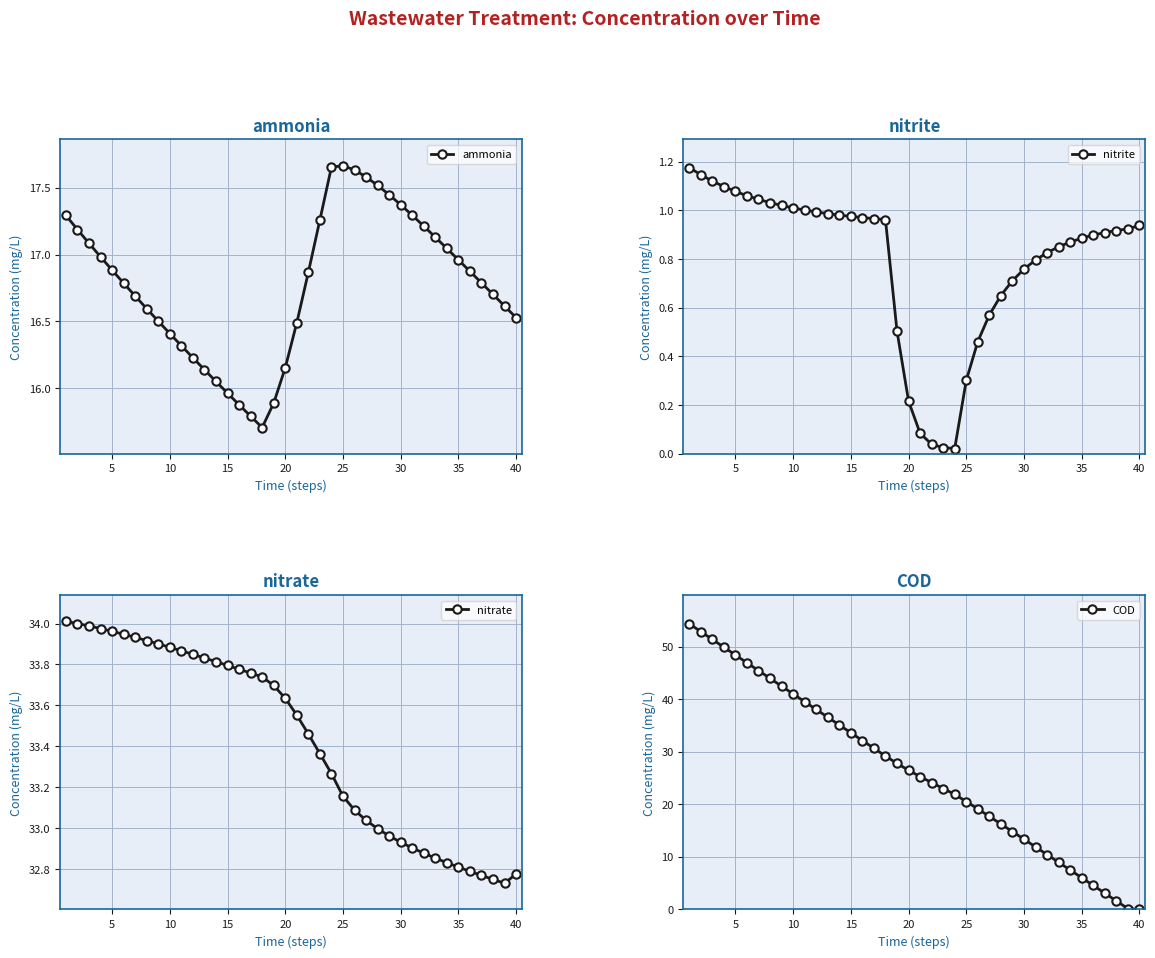

Which series has the largest total across all categories?

nitrate